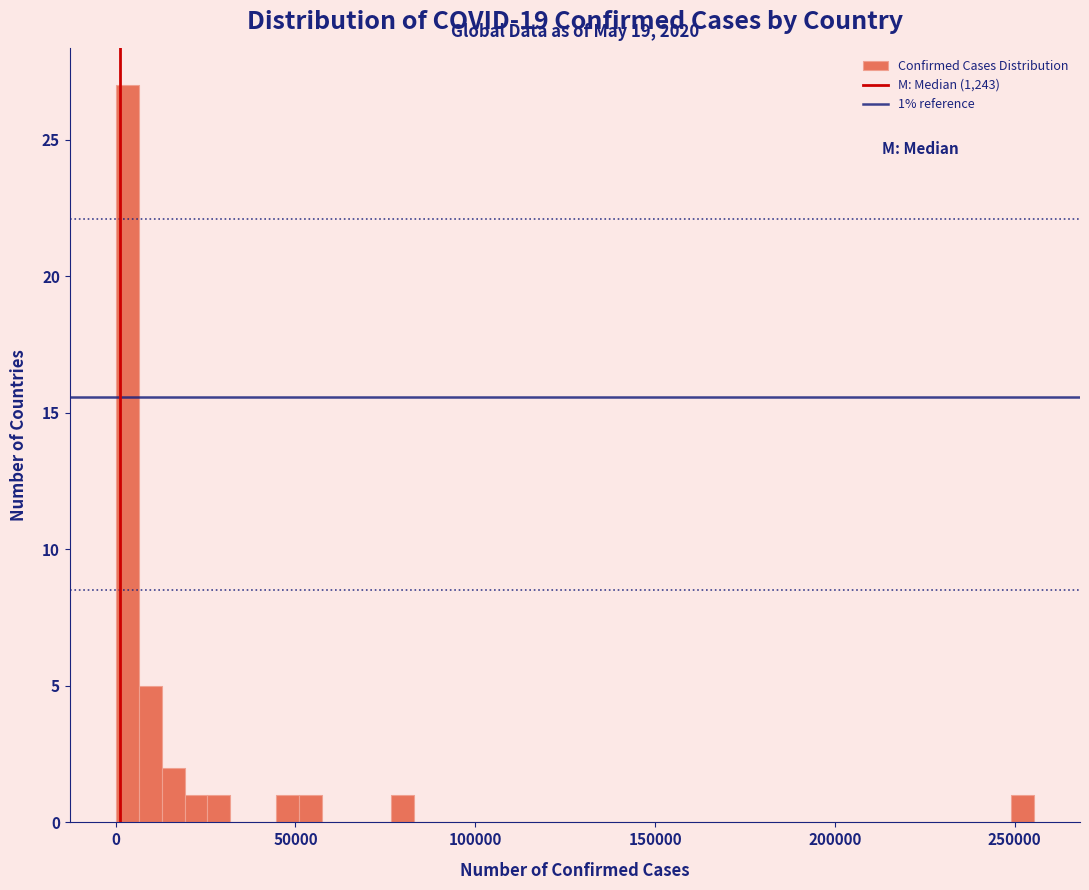

Around what value on the x-axis is the tallest bar? Give the approximate position of its centre, as read against the axis.

5000